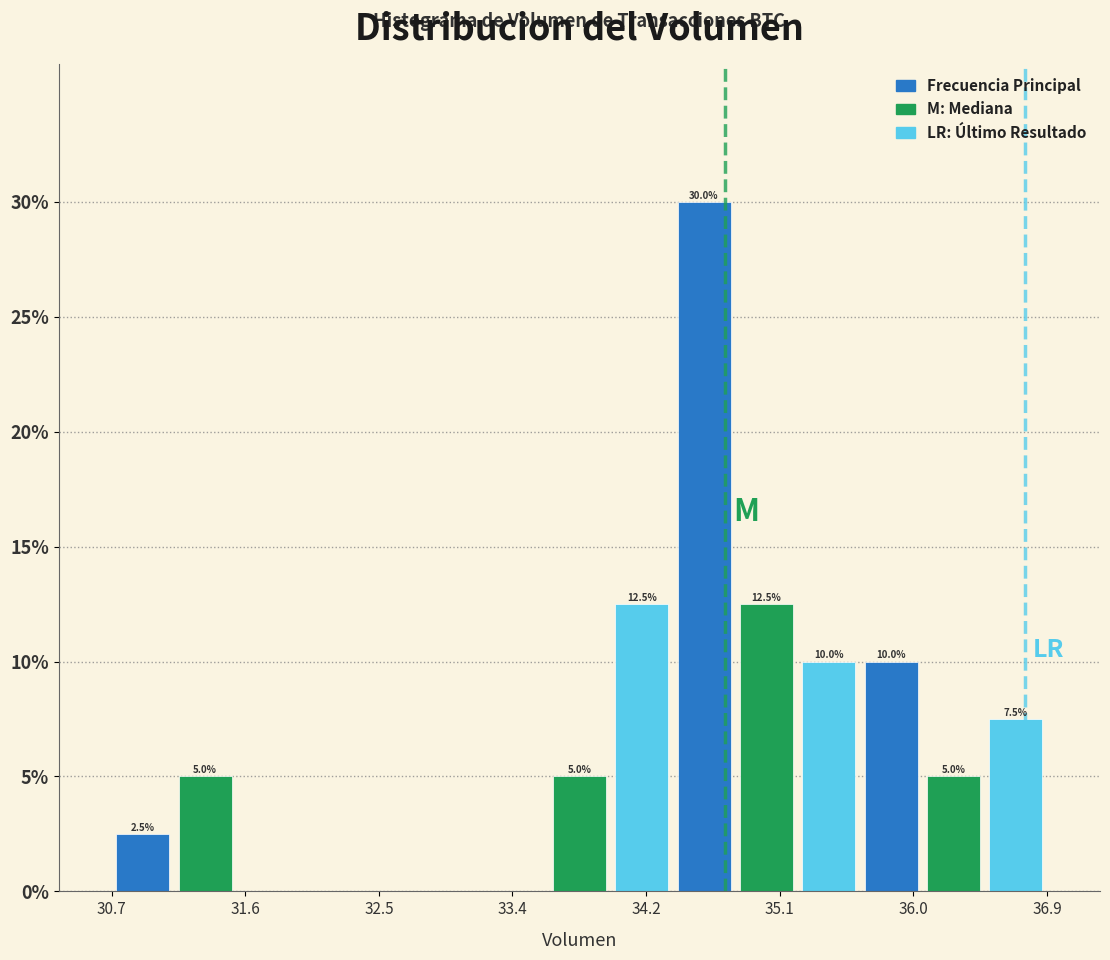

Which range on the x-axis has the tallest bar?

34.4 to 34.8